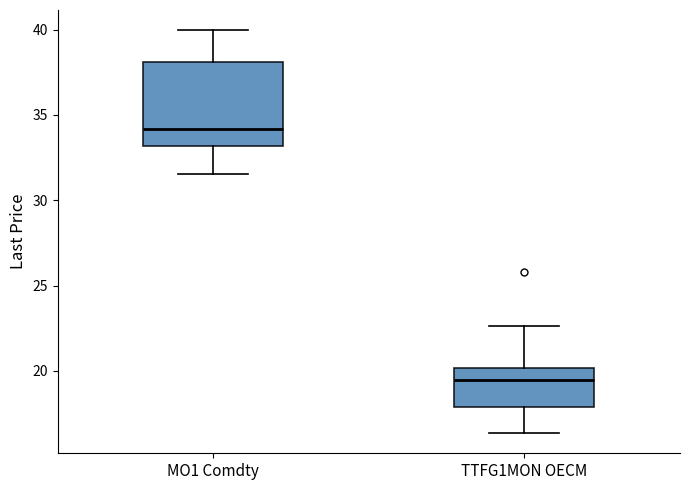

Which box has the highest median line?

MO1 Comdty